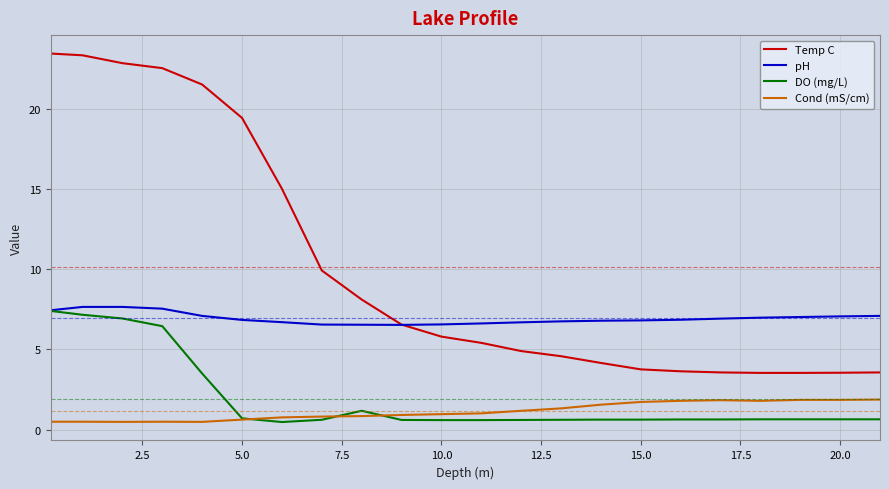

Which series has the largest total across all categories?

Temp C